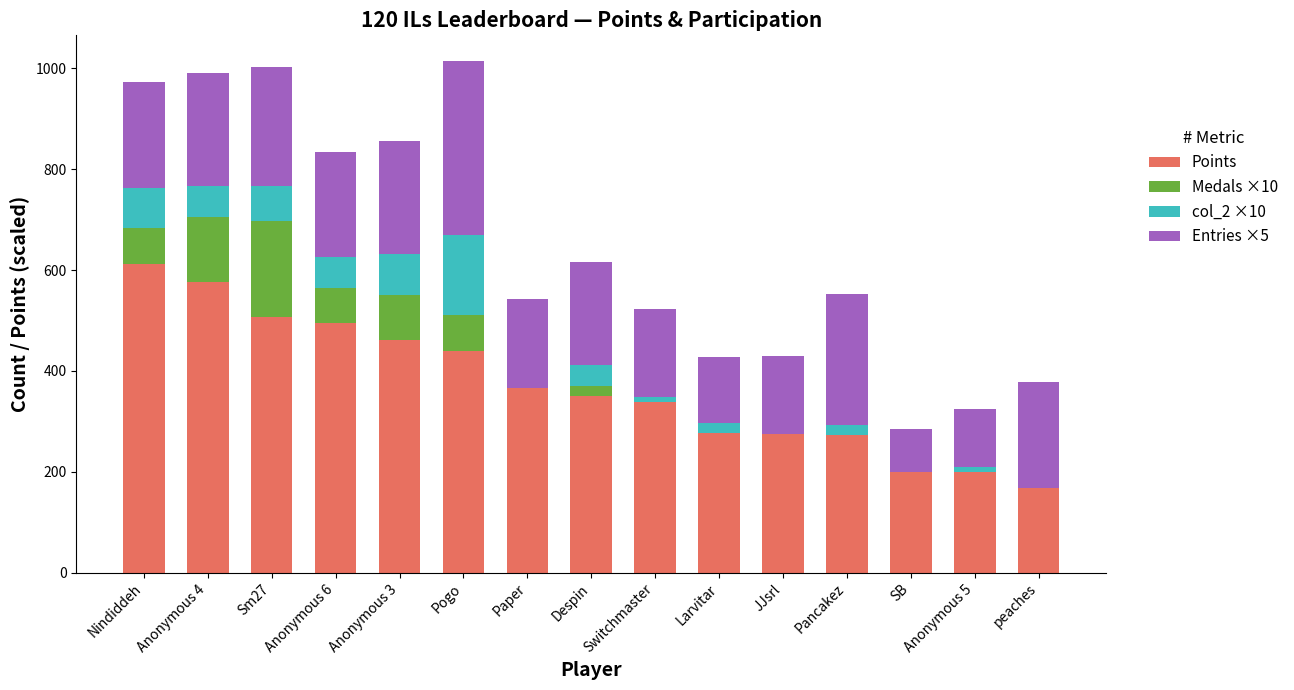

True or false: Points has a value of 351 at Despin.

True